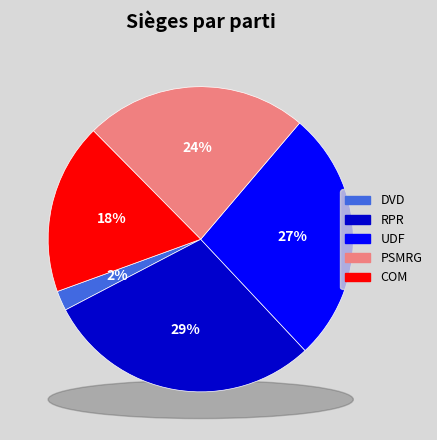

Which slice is the largest?

RPR